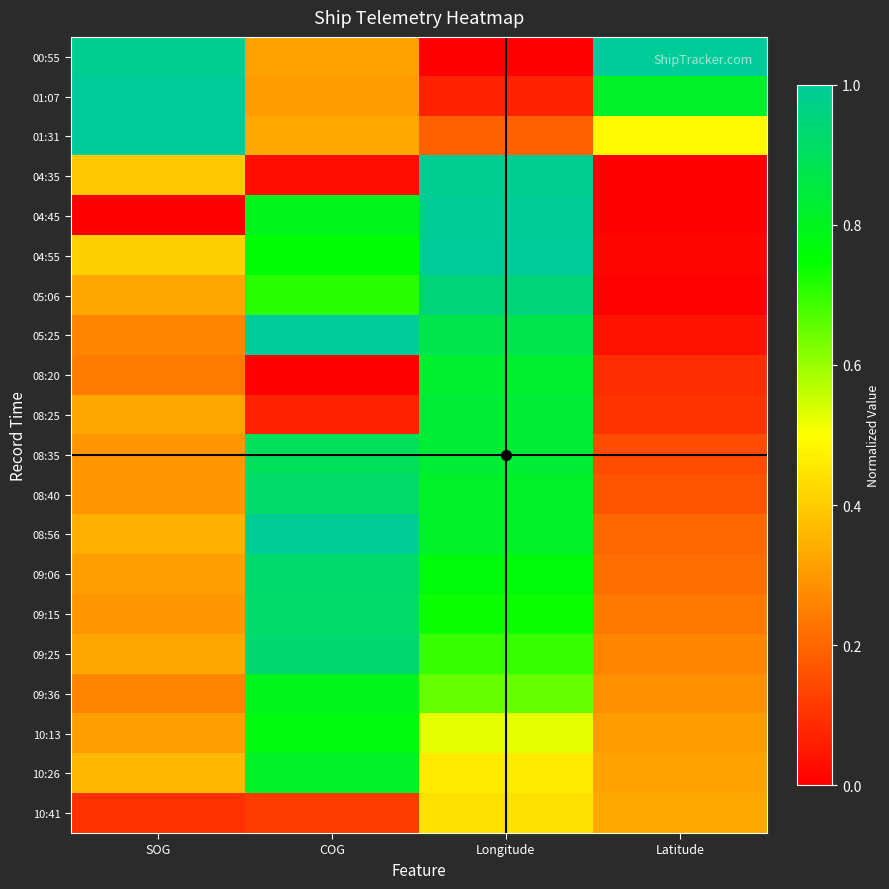

What is the spread (max minus min) of values at Latitude?

1.0